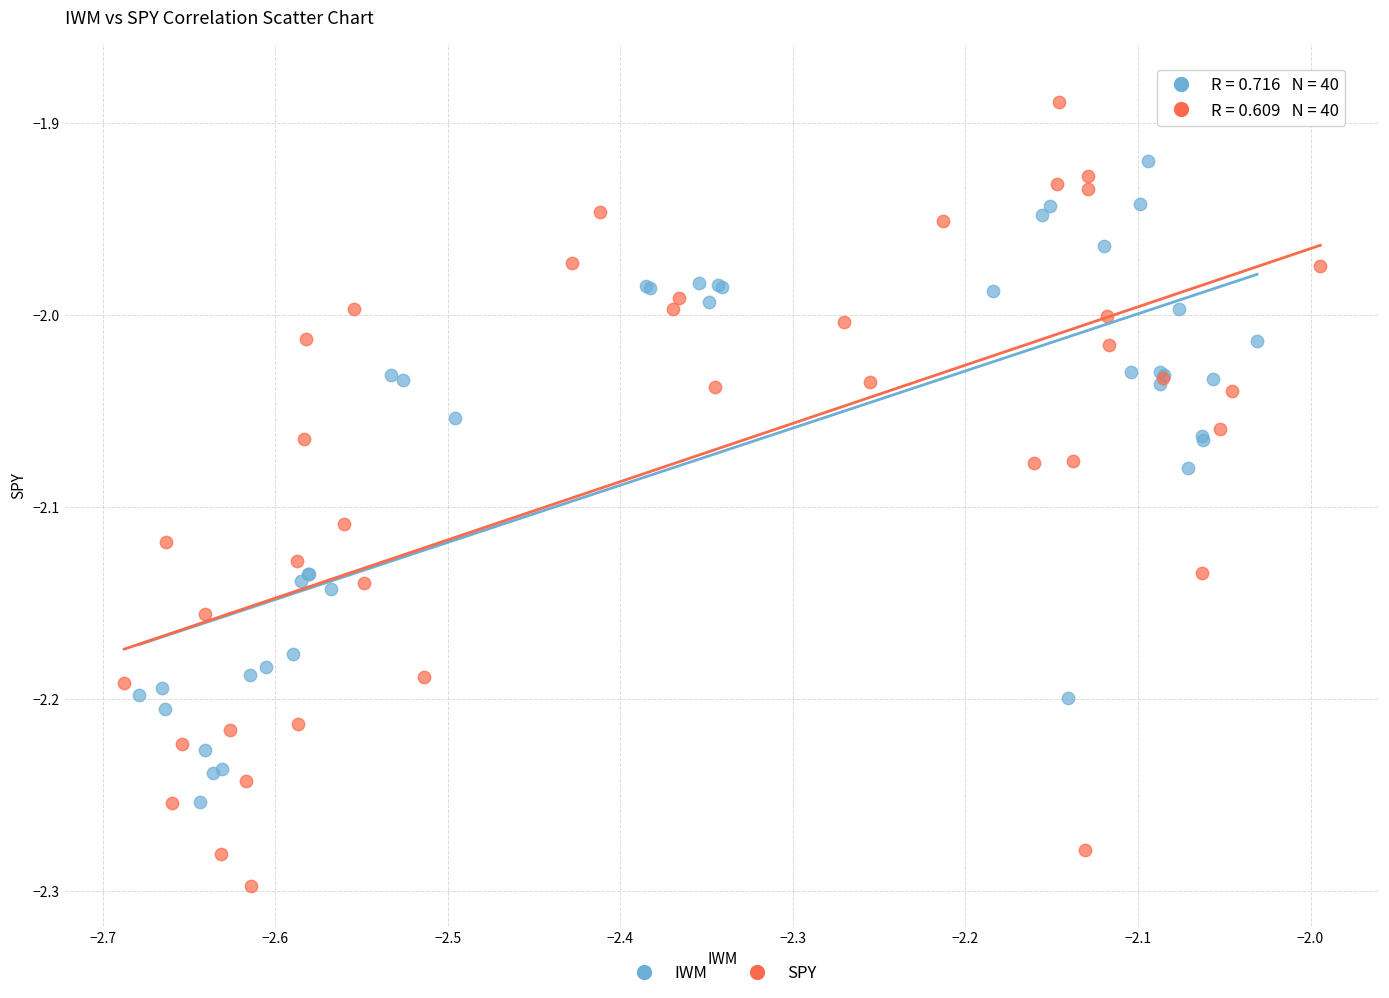

Which series reaches the minimum Y coordinate?

SPY